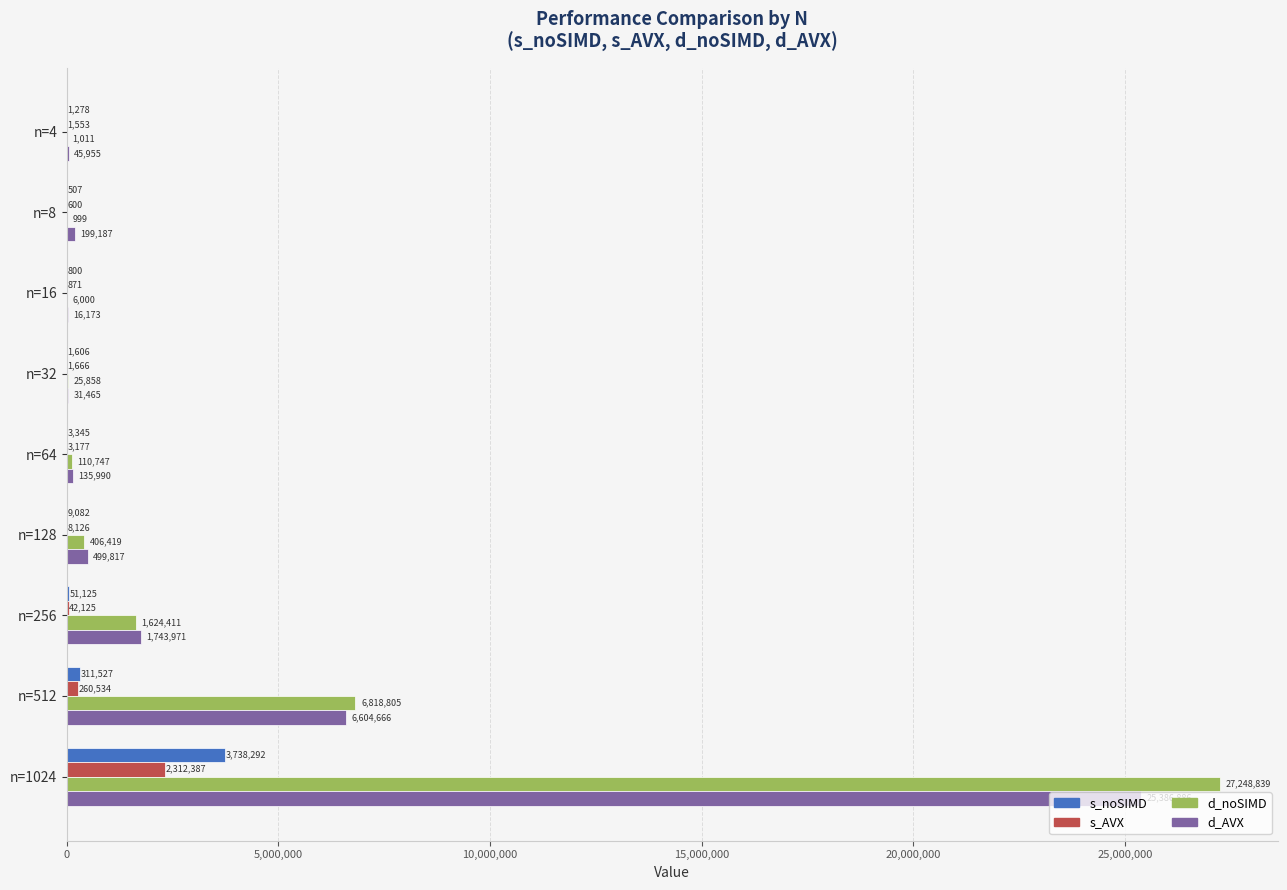

What value does the s_noSIMD series have at n=64?

3345.0